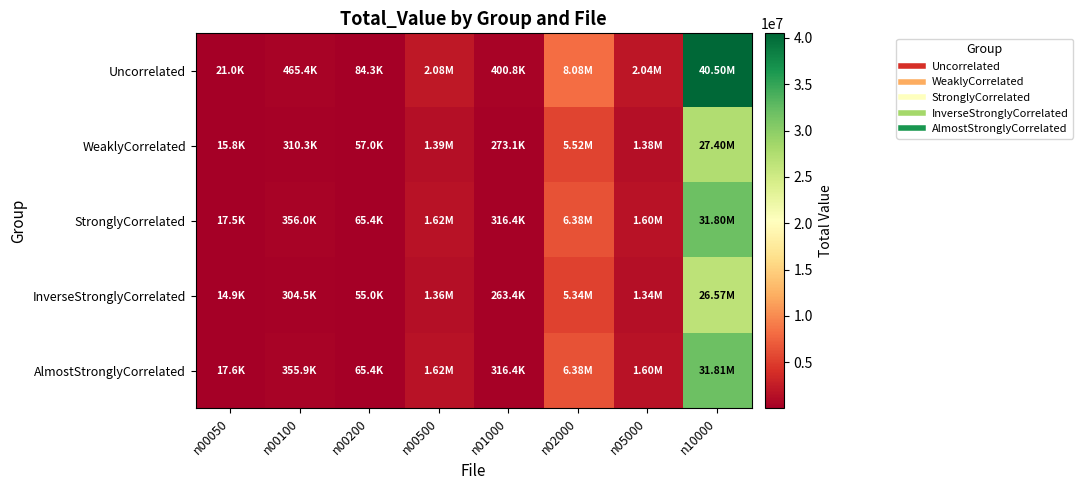

Between n00050 and n01000, which is larger?

n01000